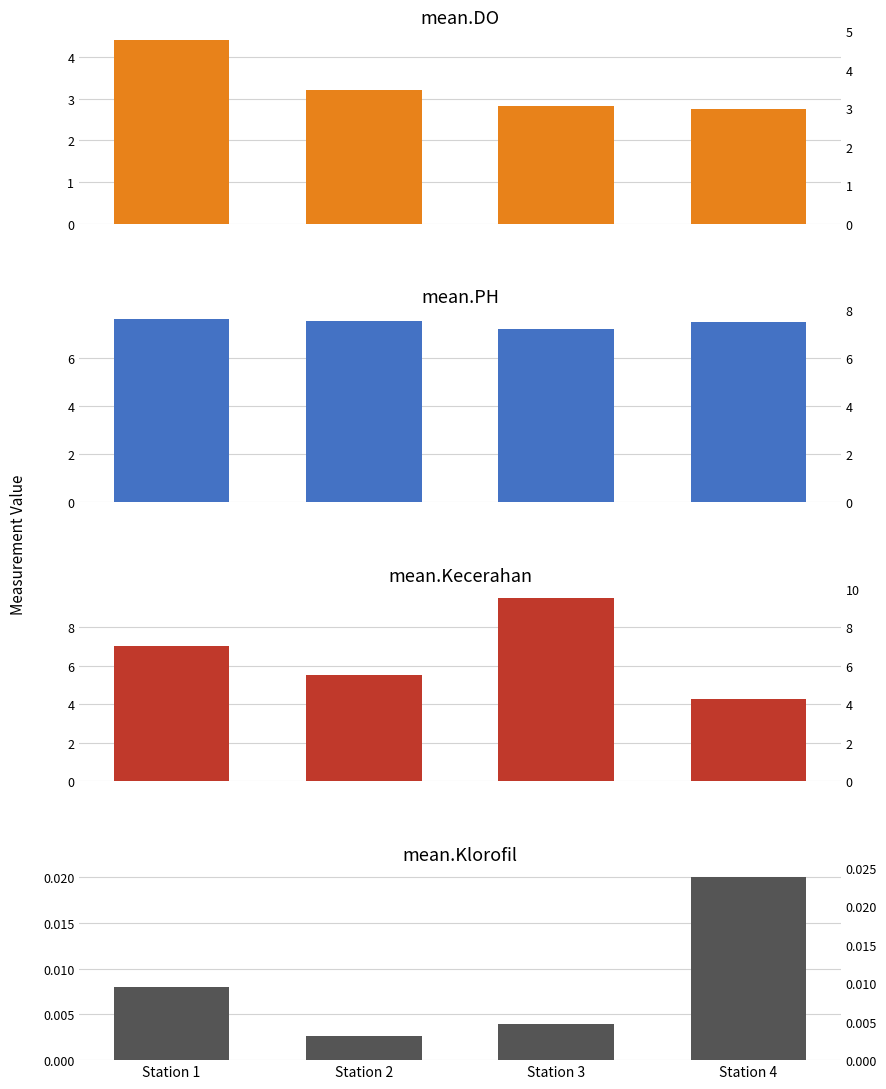

What is the highest value of the mean.PH series?

7.6